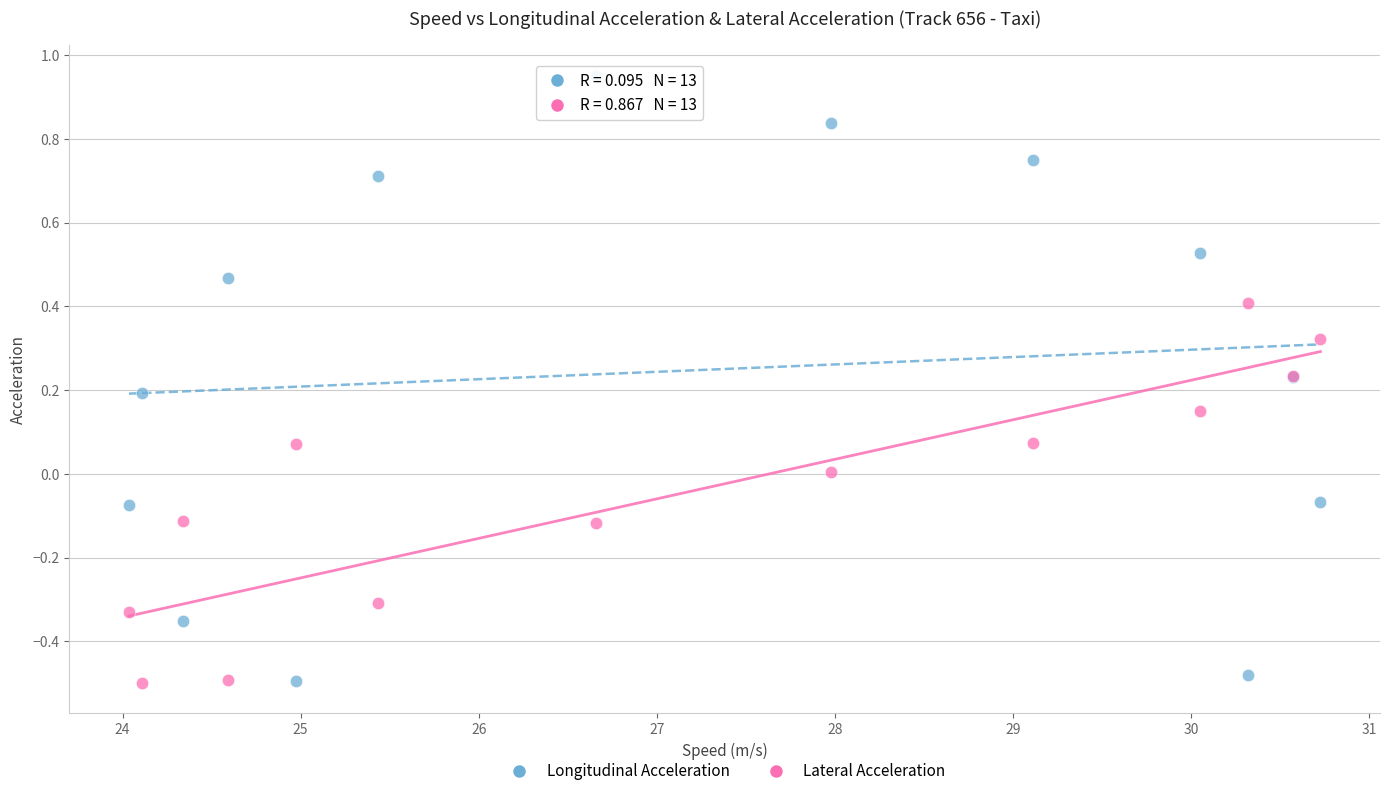

Which series contains the highest Y value?

Longitudinal Acceleration